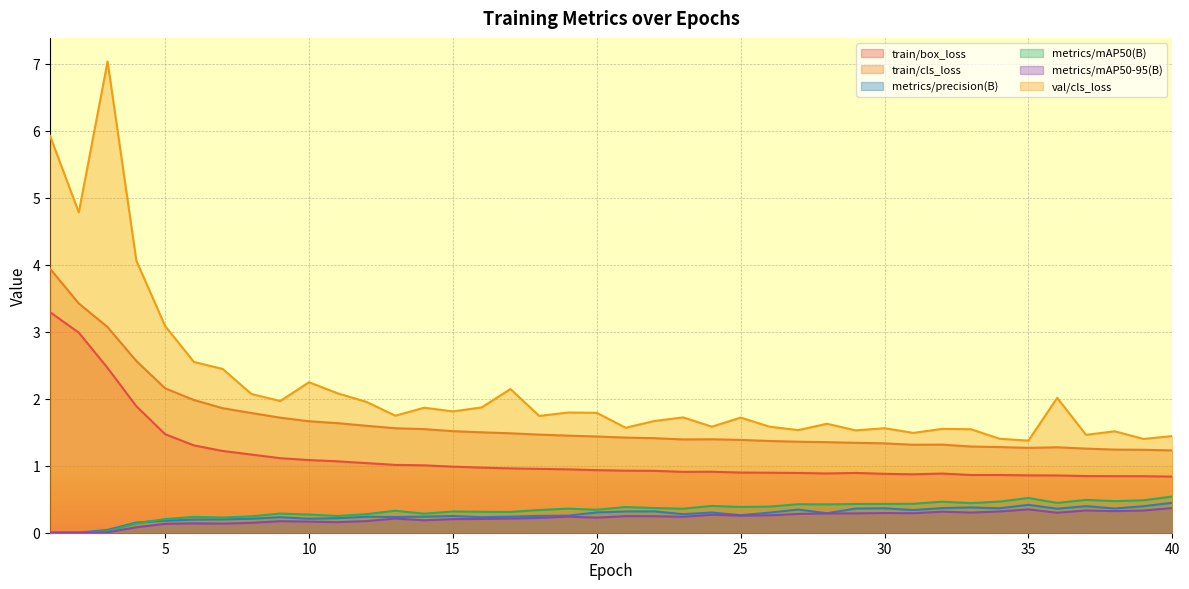

What is the sum of all train/cls_loss values?

65.8